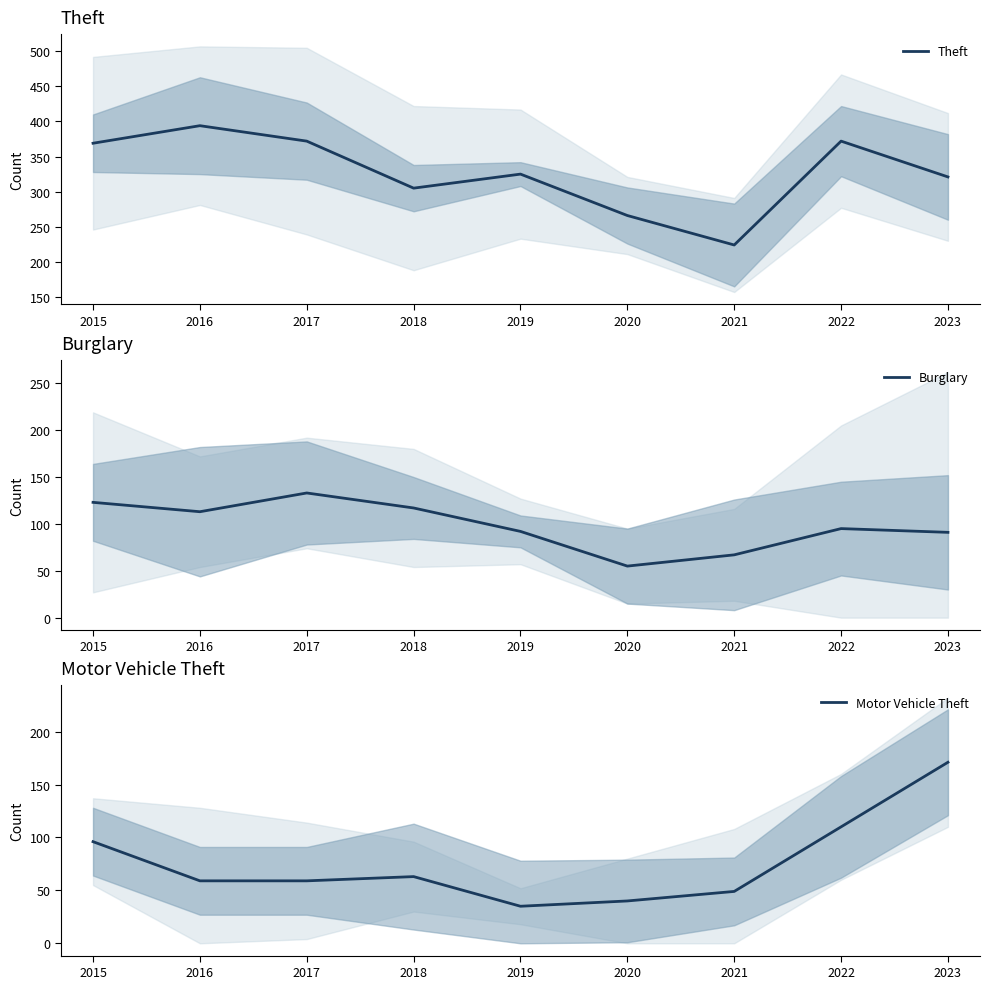

How many lines are shown in the chart?

3